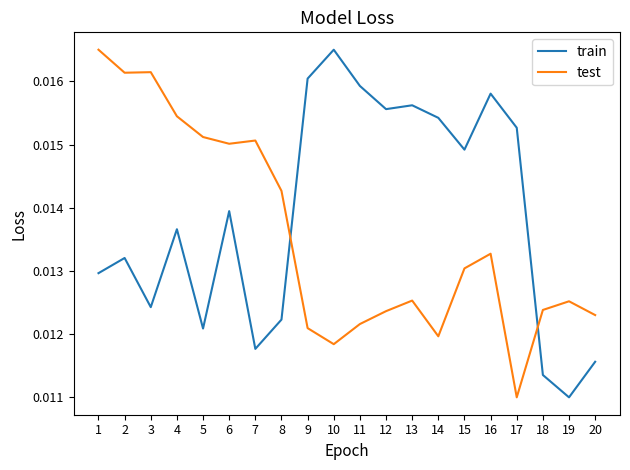

Which series has the largest total across all categories?

train